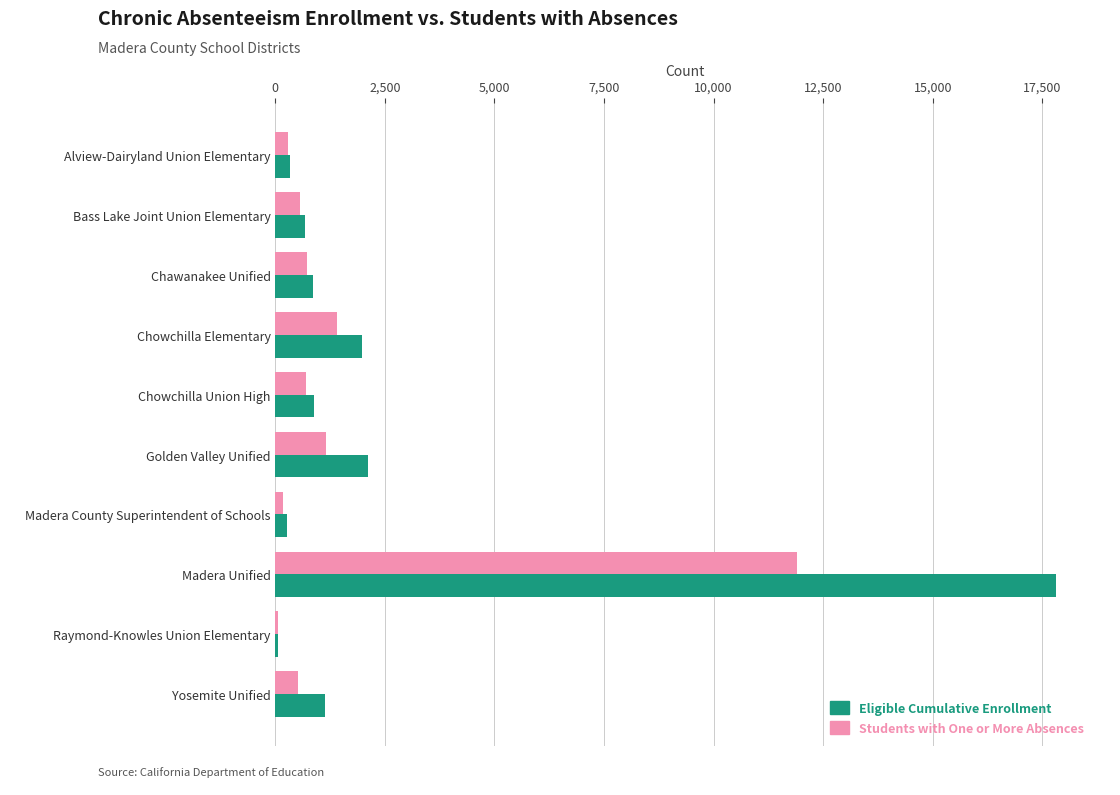

What is the maximum value shown in the chart?

17811